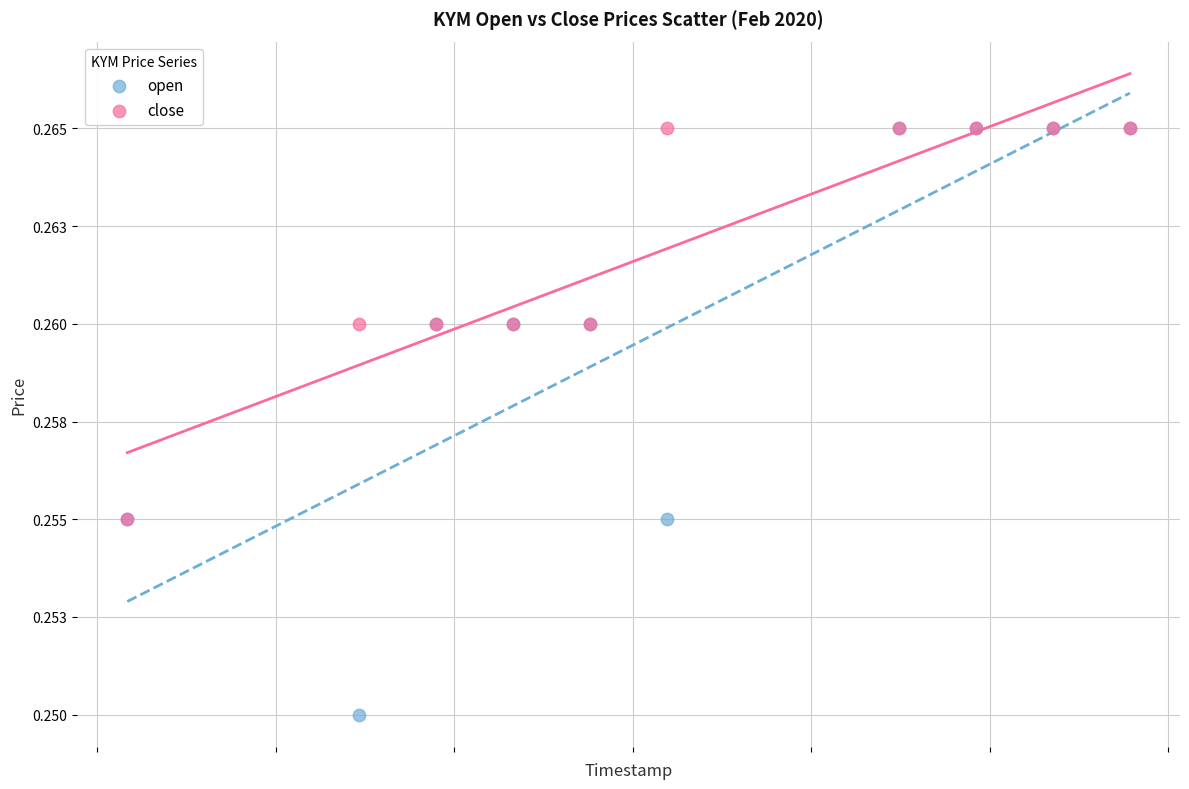

Which series contains the lowest Y value?

open